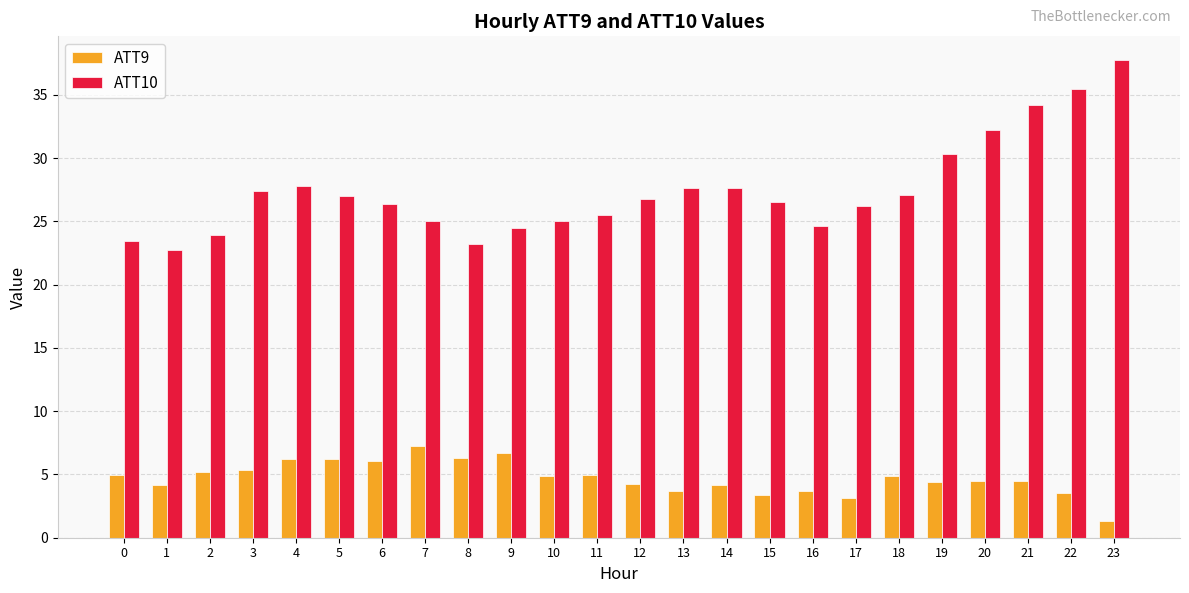

Which series has the widest spread of values?

ATT10